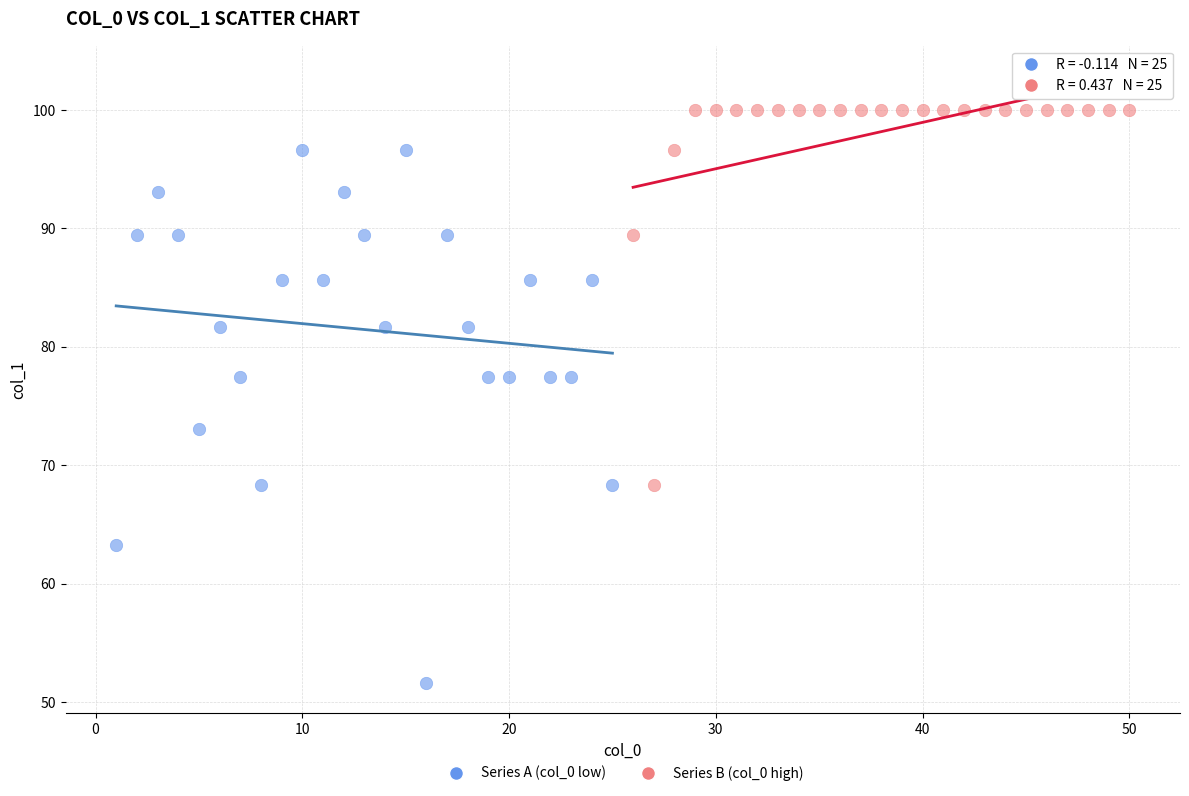

Which series reaches the minimum Y coordinate?

Series A (col_0 low)